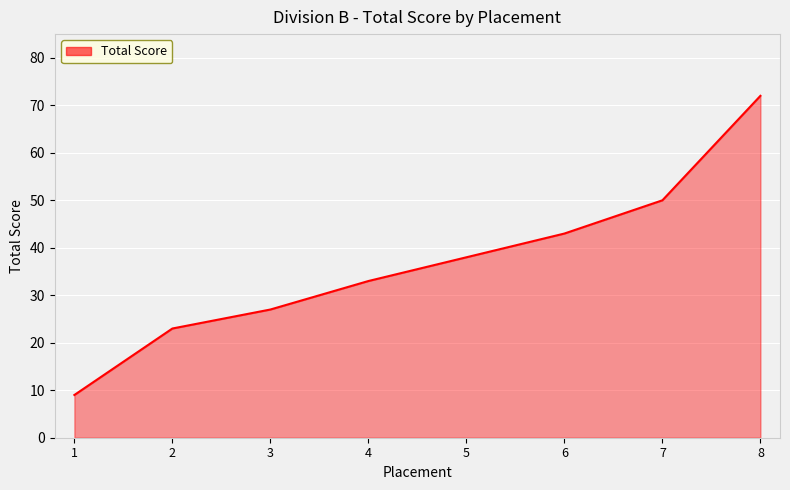

What is the change in value from 2 to 4?

+10